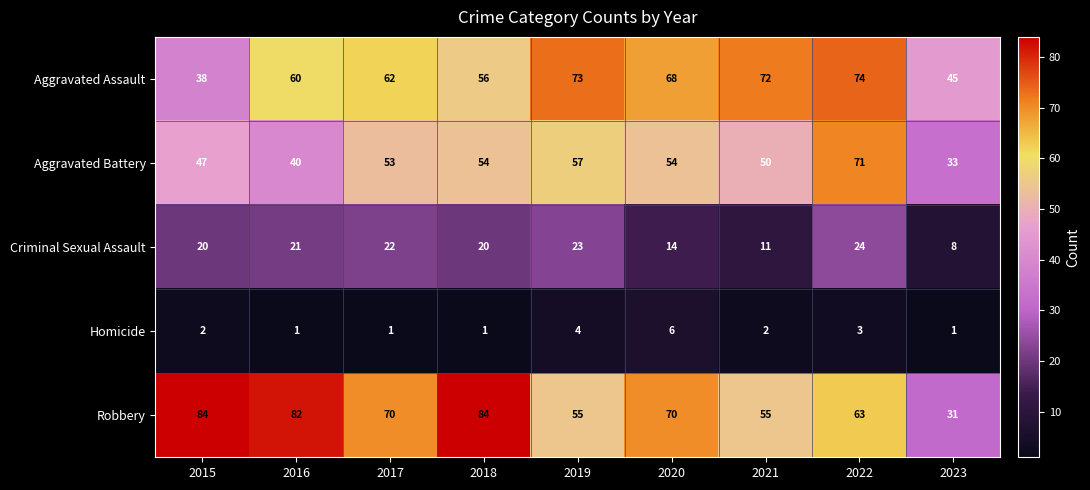

Which series has the largest total across all categories?

Robbery